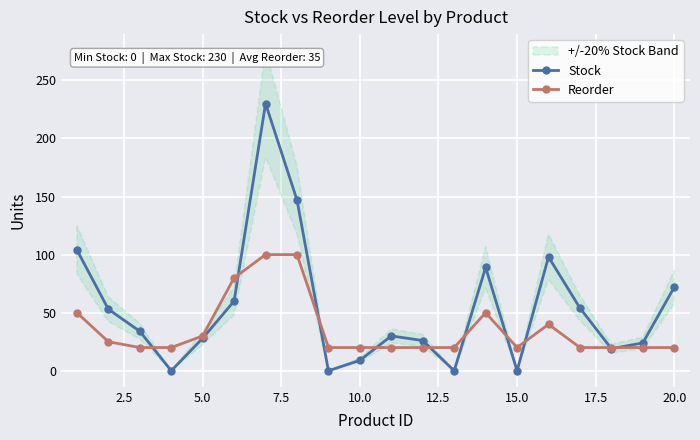

List the series in order of their overall mean, lowest first.

Reorder, Stock